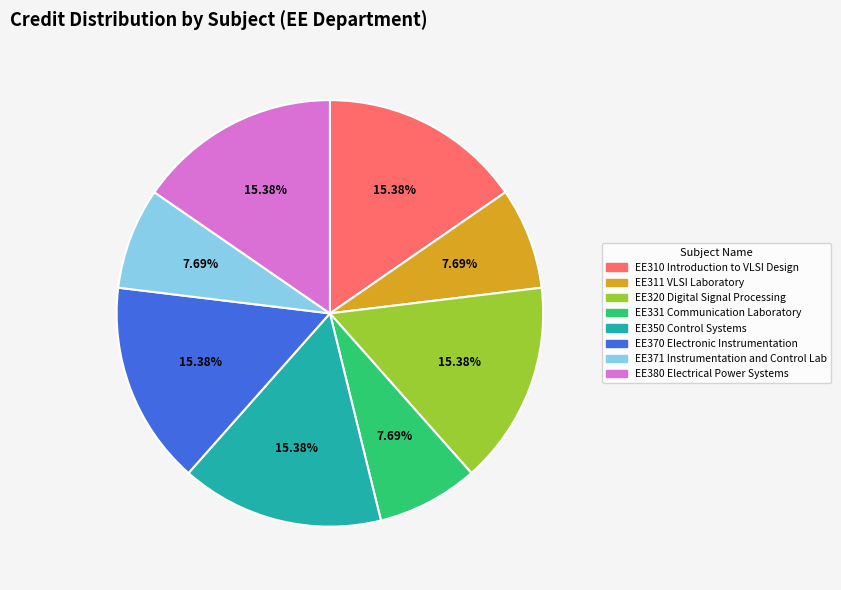

To the nearest percent, what is the combined percentage of EE370 Electronic Instrumentation and EE380 Electrical Power Systems?

31%